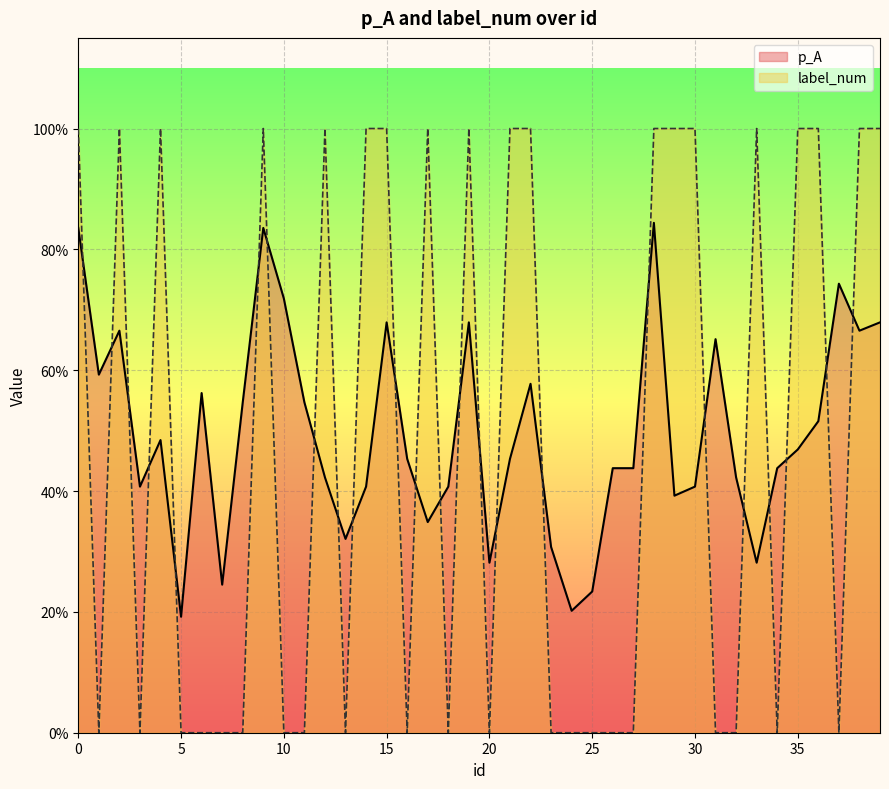

True or false: label_num has a value of 1.0 at 21.

True